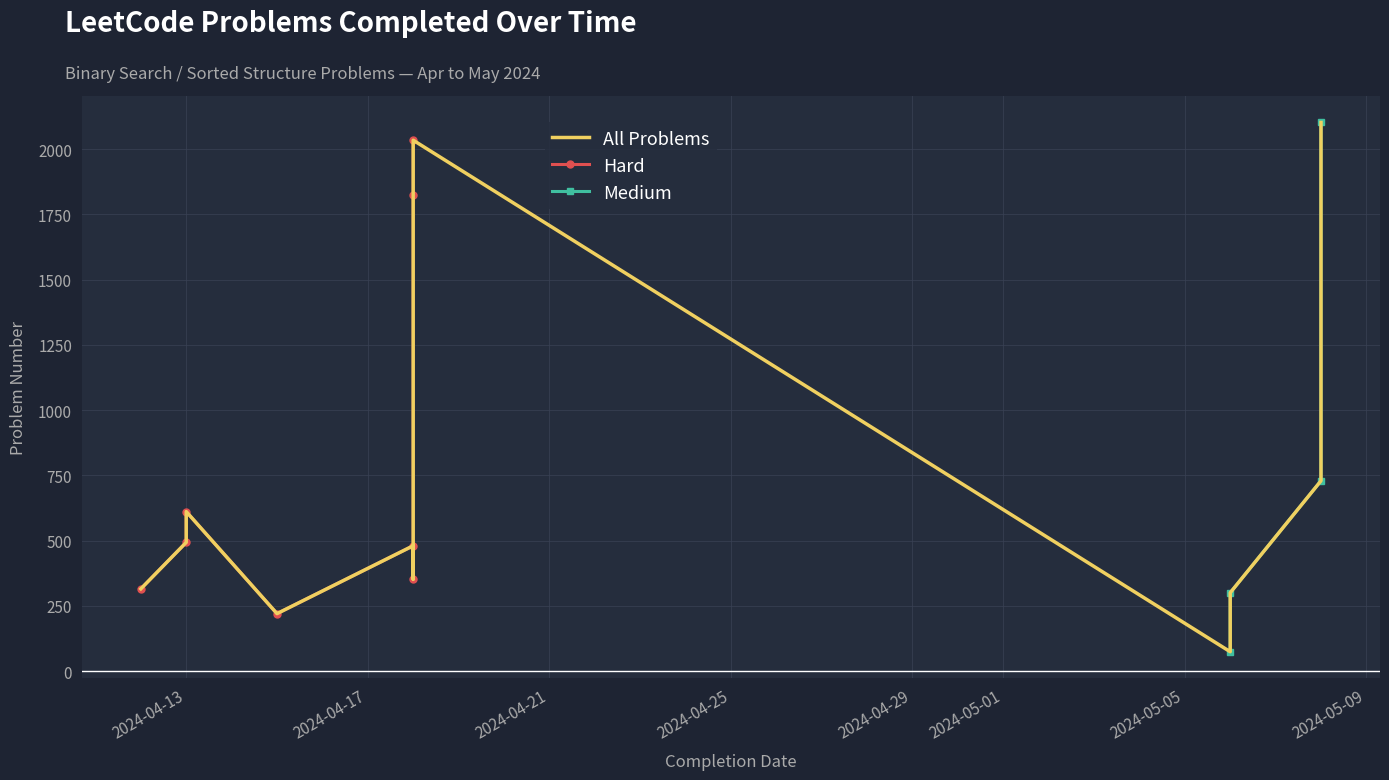

Rank the categories by value from highest to lowest.

2024-05-08, 2024-04-18, 2024-04-18, 2024-05-08, 2024-04-13, 2024-04-13, 2024-04-18, 2024-04-18, 2024-04-12, 2024-05-06, 2024-04-15, 2024-05-06